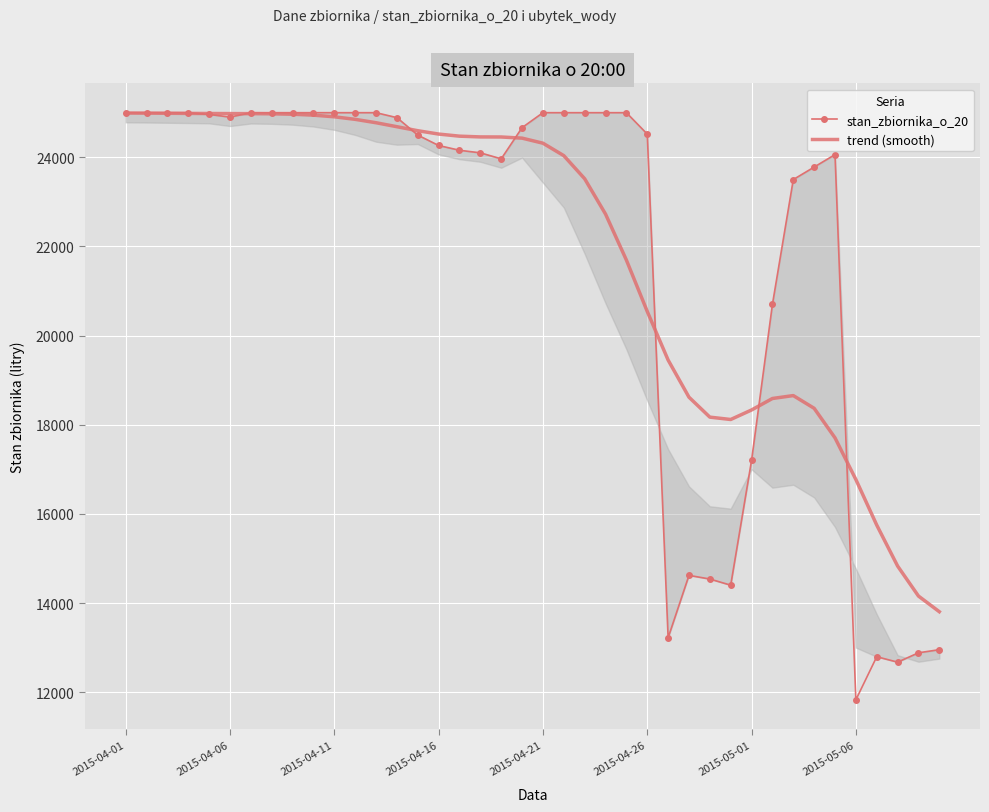

In stan_zbiornika_o_20, how many points are lower than both neighbors (excluding endpoints)?

6